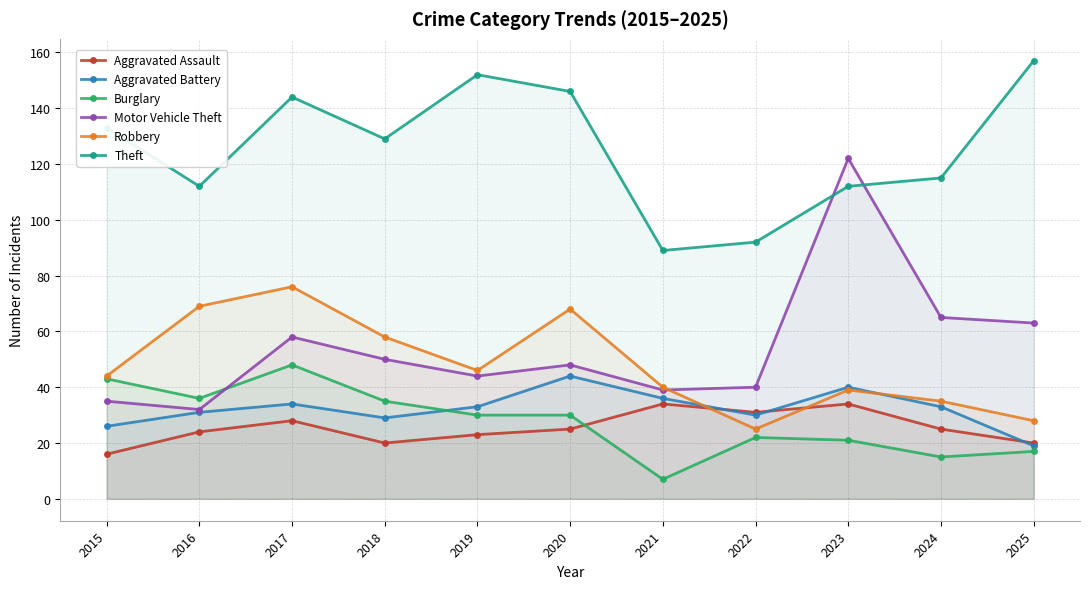

What is the difference between the second highest and second lowest values in the Aggravated Assault series?

14